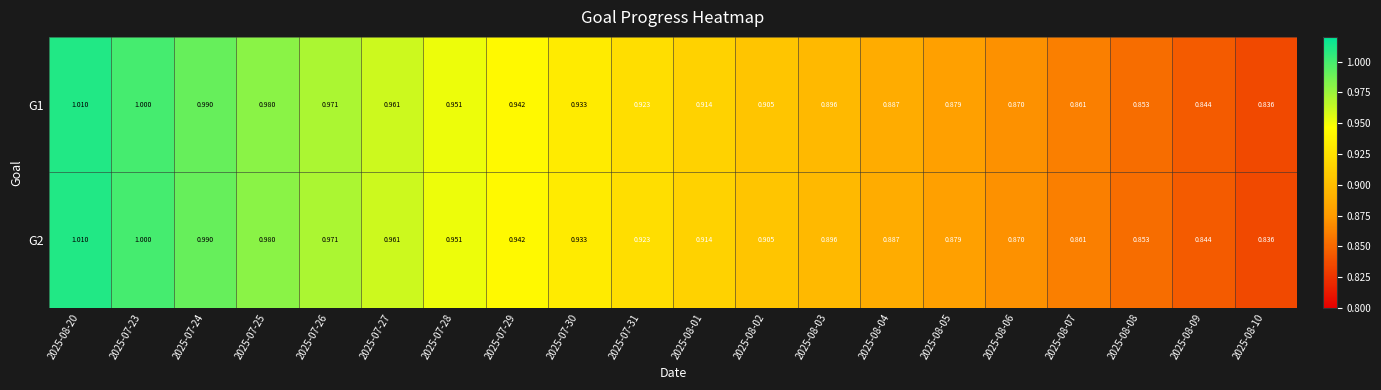

Is the value of G2 at 2025-08-02 greater than the value of G1 at 2025-08-03?

Yes